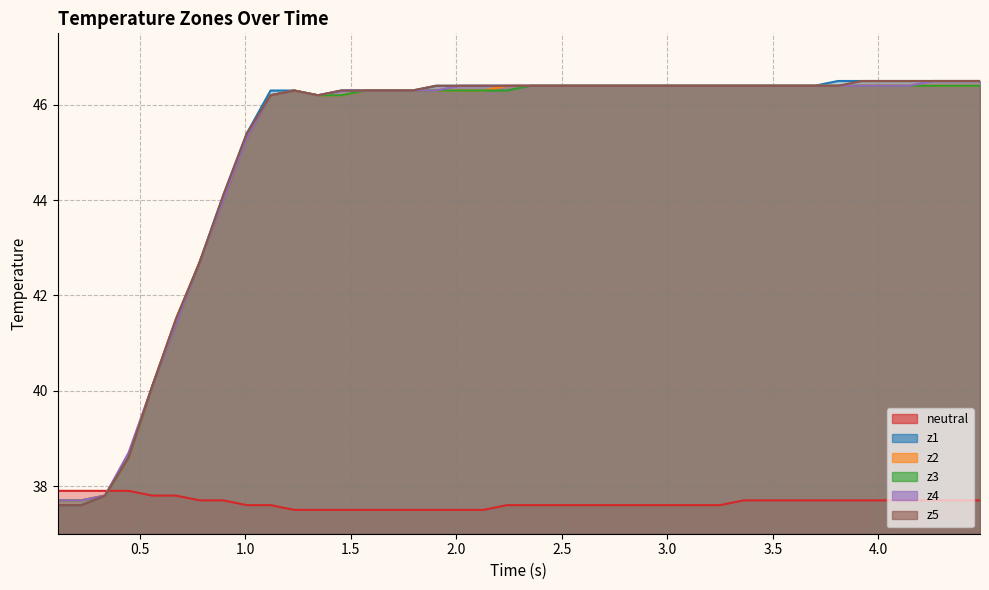

Count the number of categories in the chart.

40